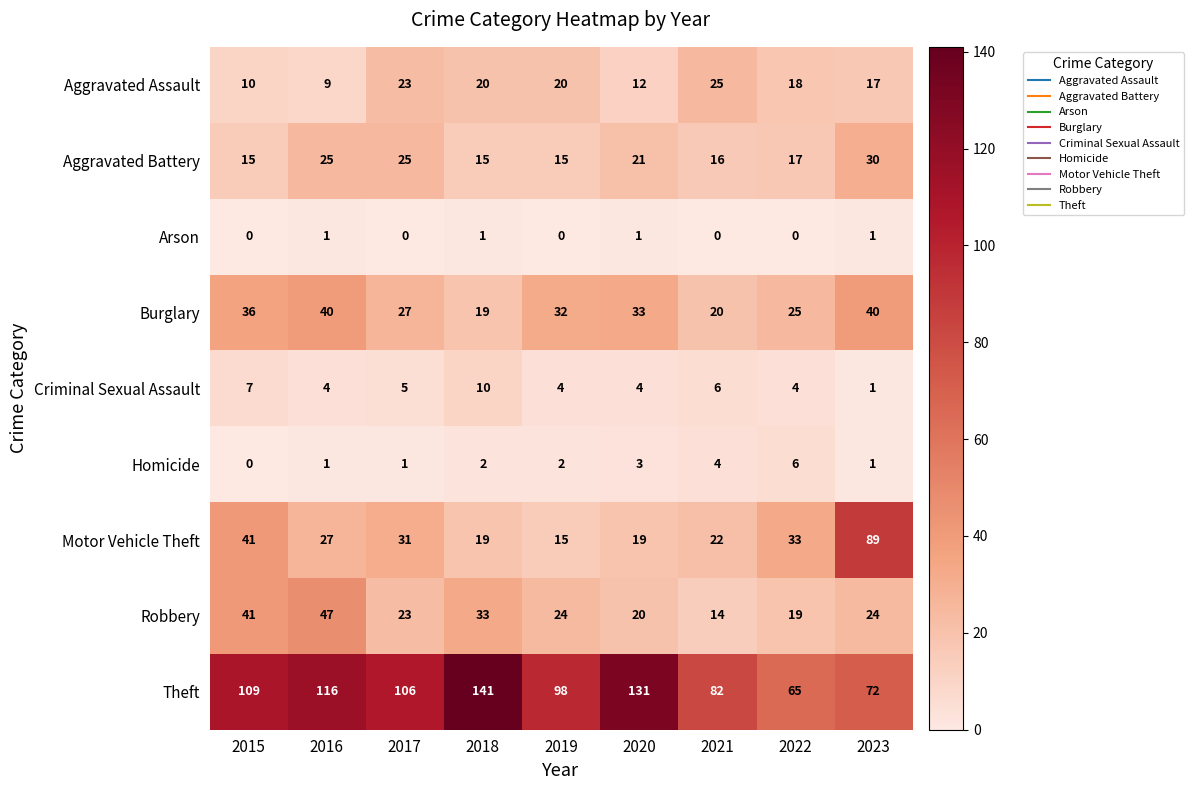

Where is Theft nearest to the value 103?

2017